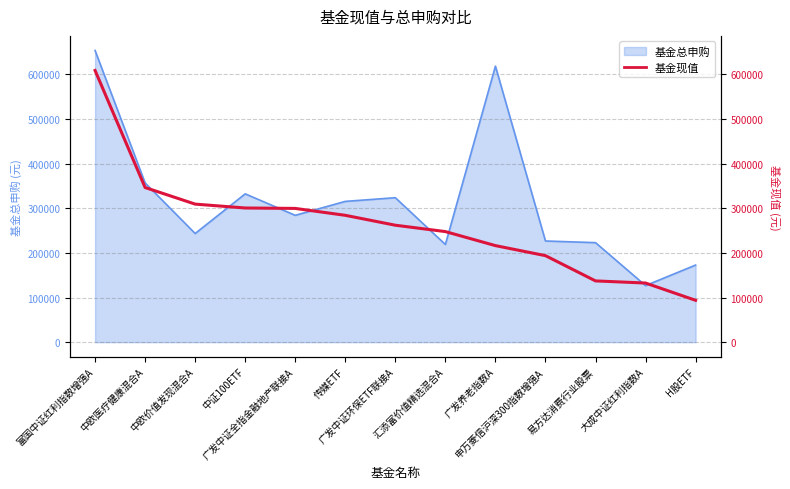

True or false: the data has more than 1 interior local peaks.

False